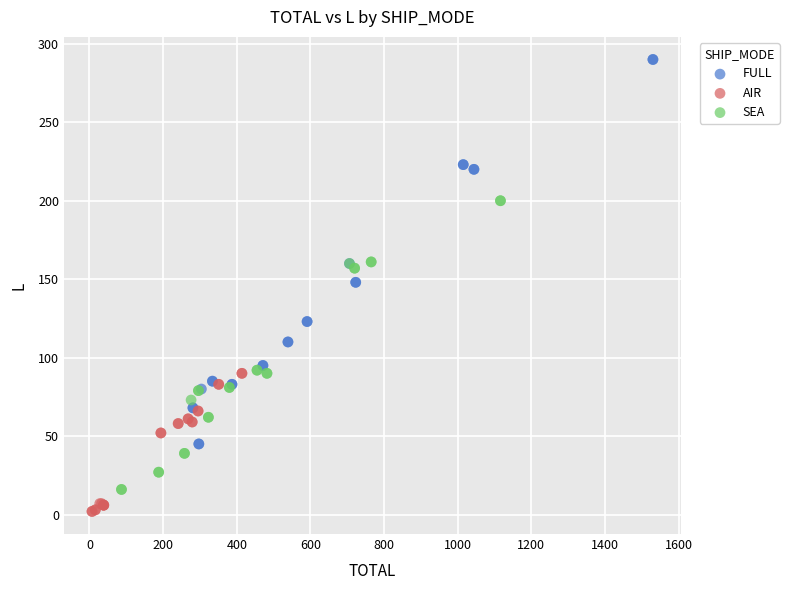

Which series contains the highest Y value?

FULL